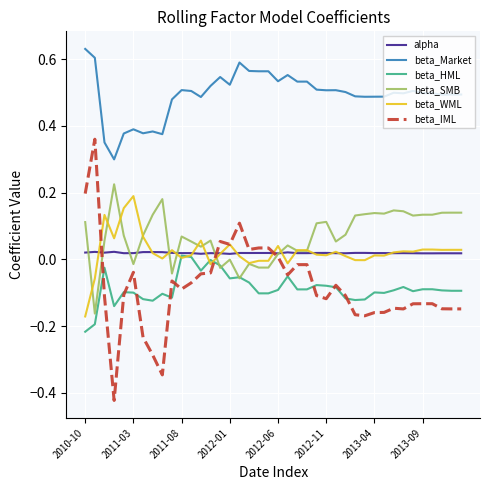

Which series has the largest range (max minus min)?

beta_IML